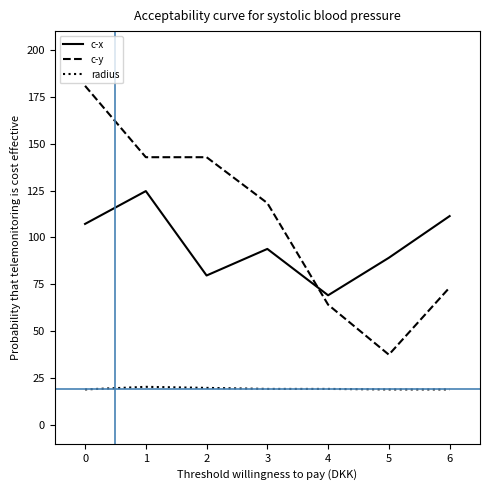

How many values in the c-y series are below 118?

3